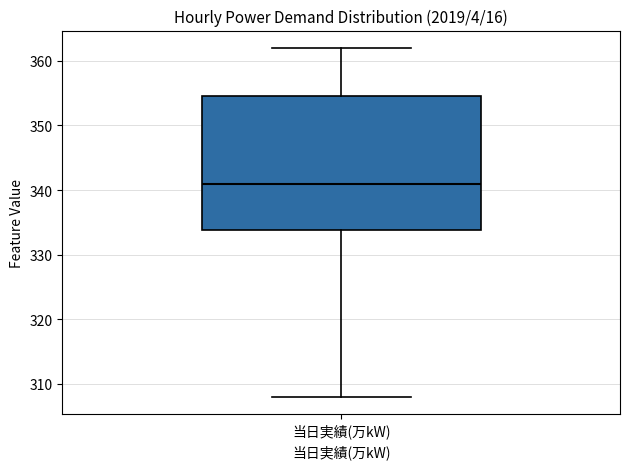

Where does the lower whisker of the box for 当日実績(万kW) end on the y-axis? The values are not printed on the chart, so give them approximately, as read against the axis.

308